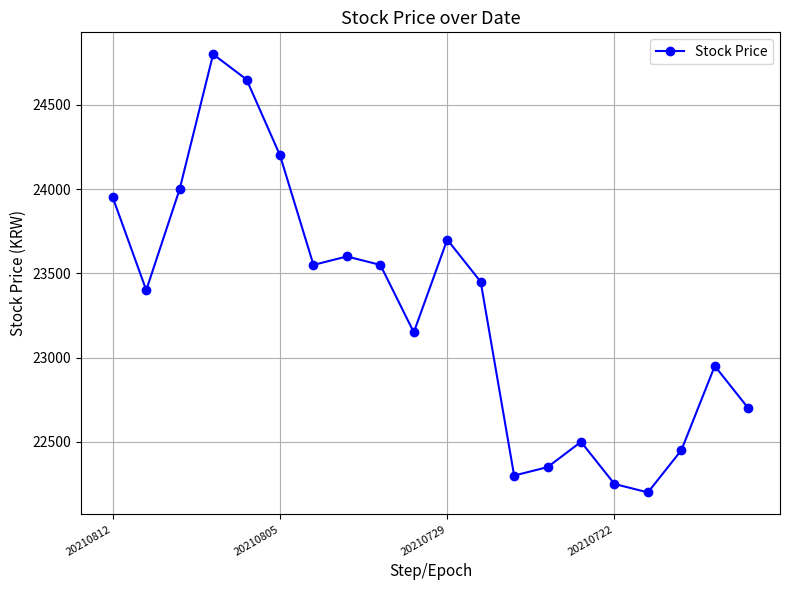

How many data points are less than 23450?

10